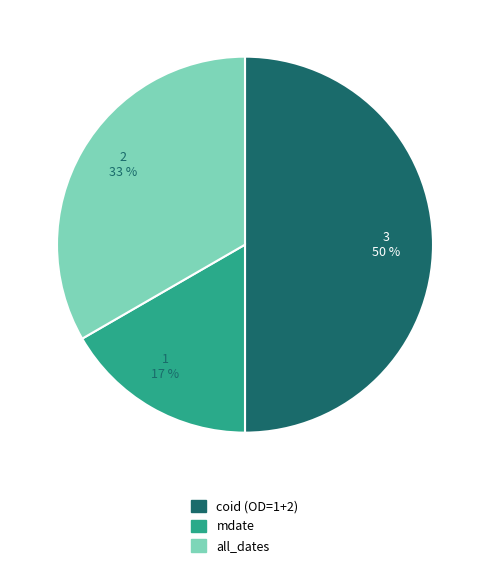

To the nearest percent, what is the difference between the largest and smallest slice percentages?

33%